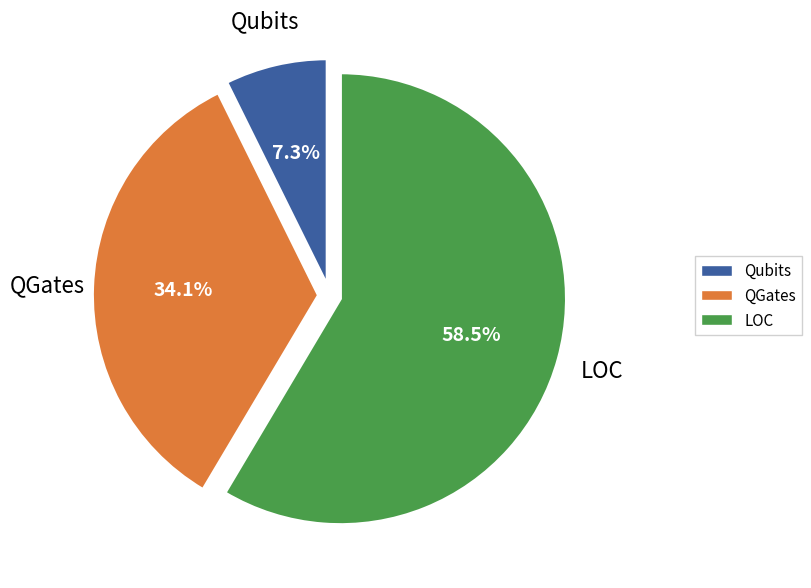

How many segments does this pie chart have?

3